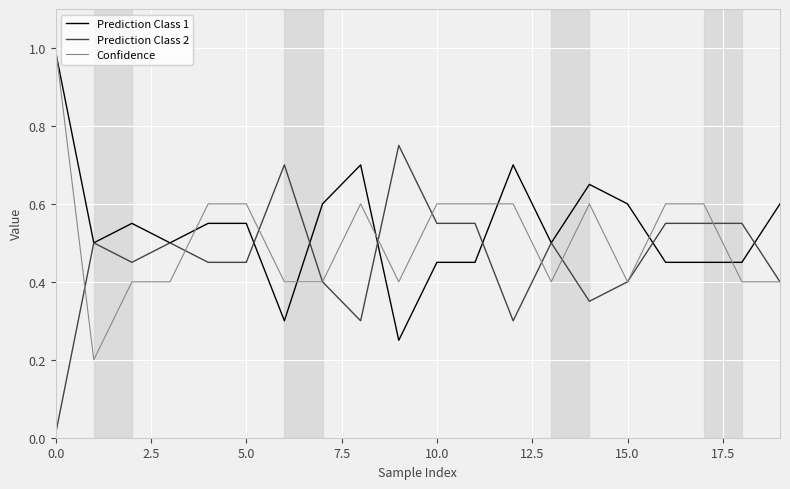

How many Confidence values are between 0 and 1?

20